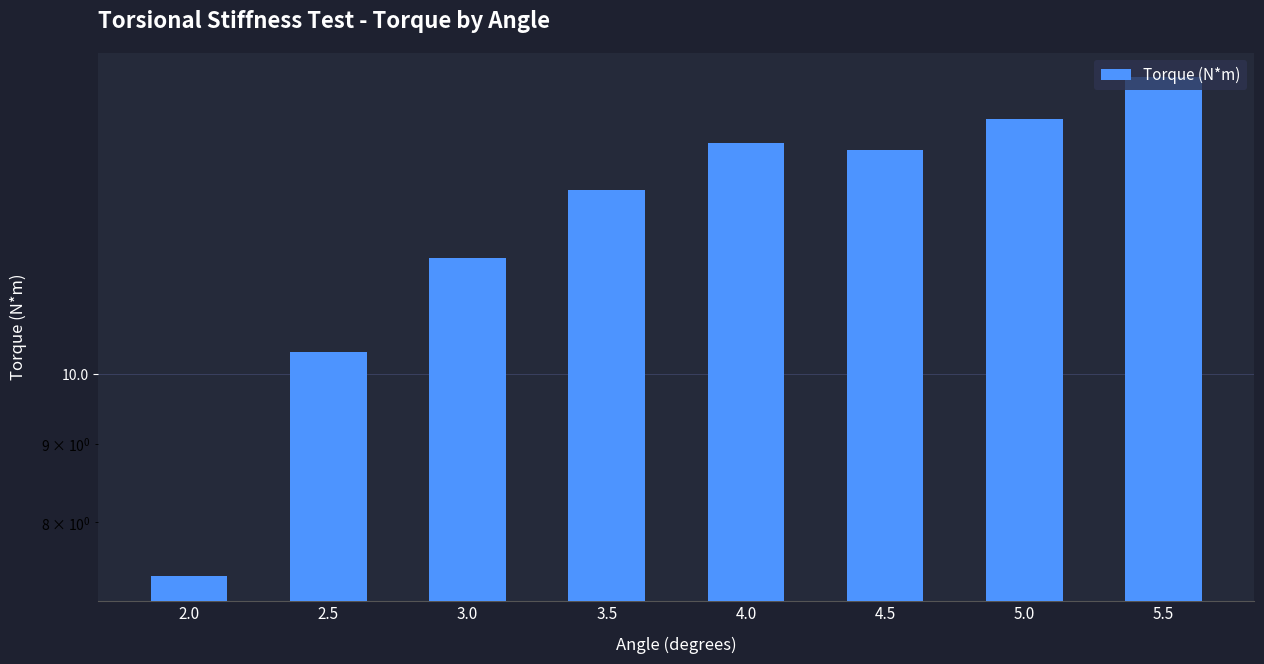

Count the number of categories in the chart.

8